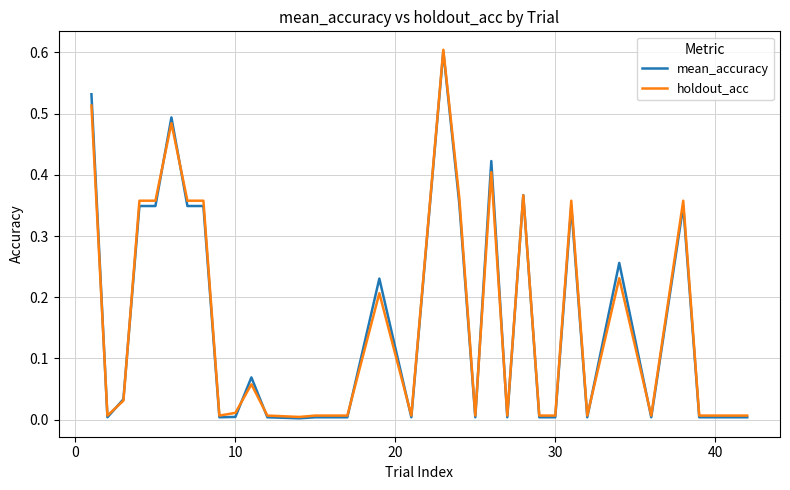

What is the maximum value for holdout_acc?

0.6